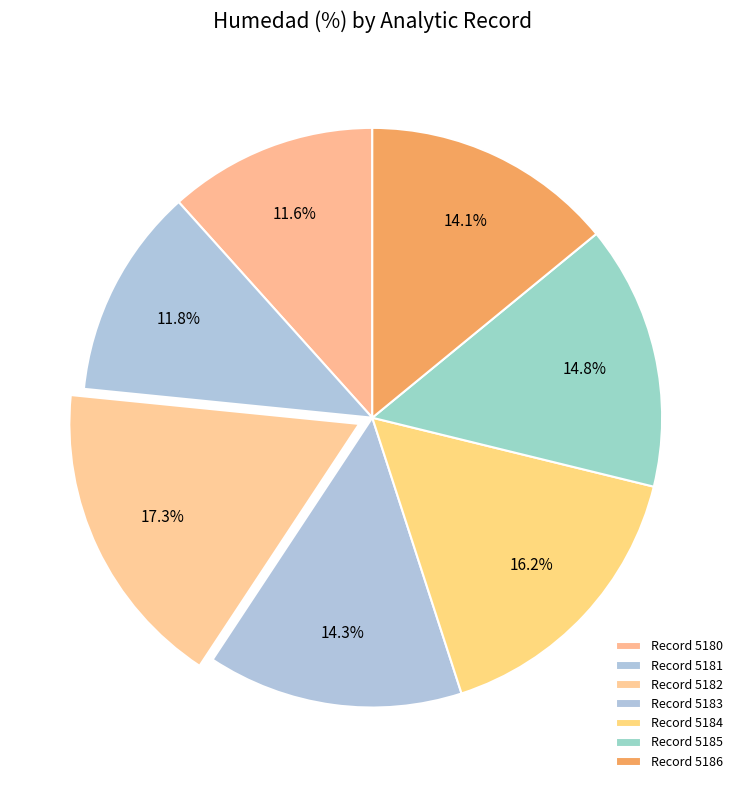

How many segments does this pie chart have?

7